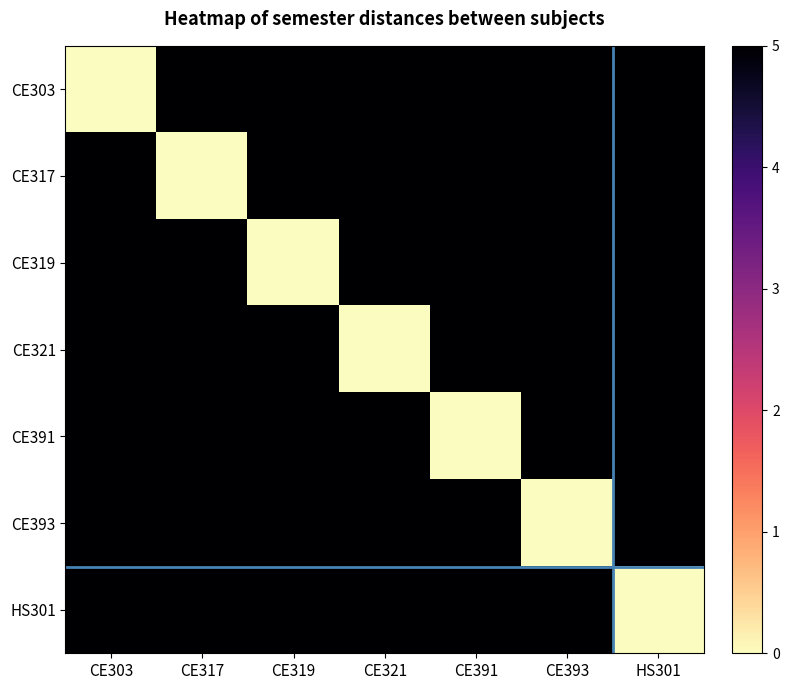

Which series has the largest total across all categories?

CE303